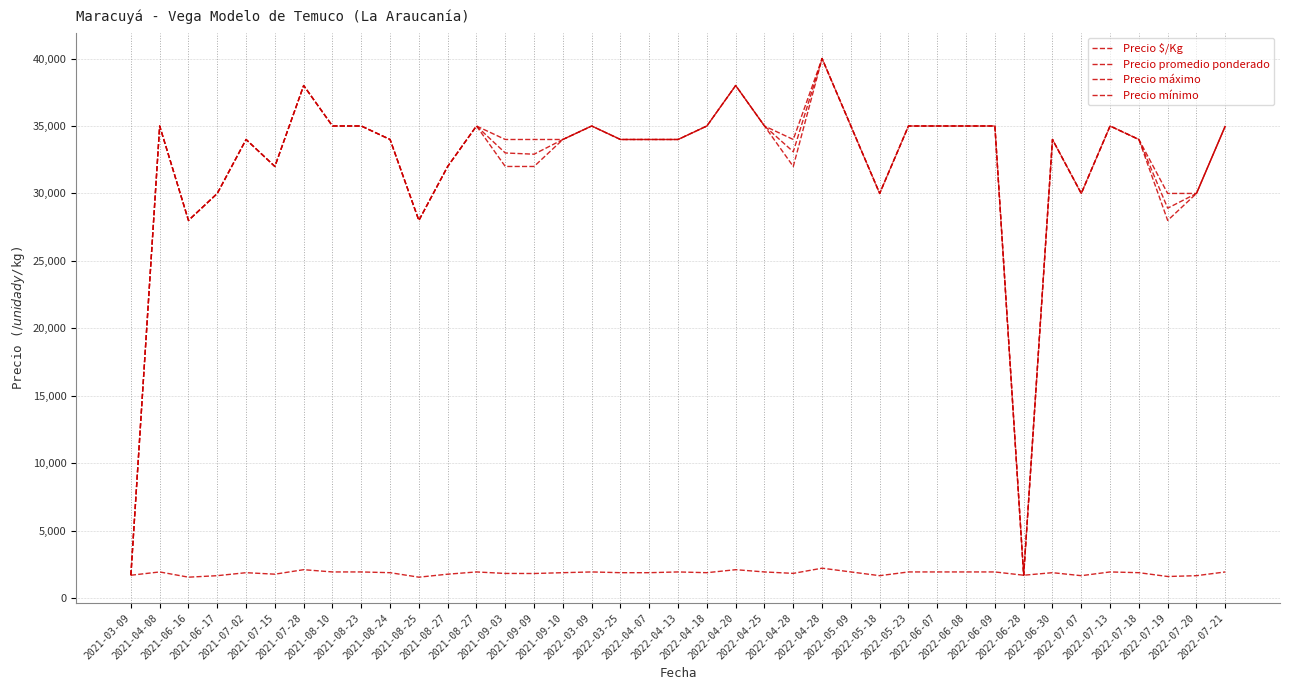

True or false: Precio $/Kg and Precio promedio ponderado intersect in this chart.

False